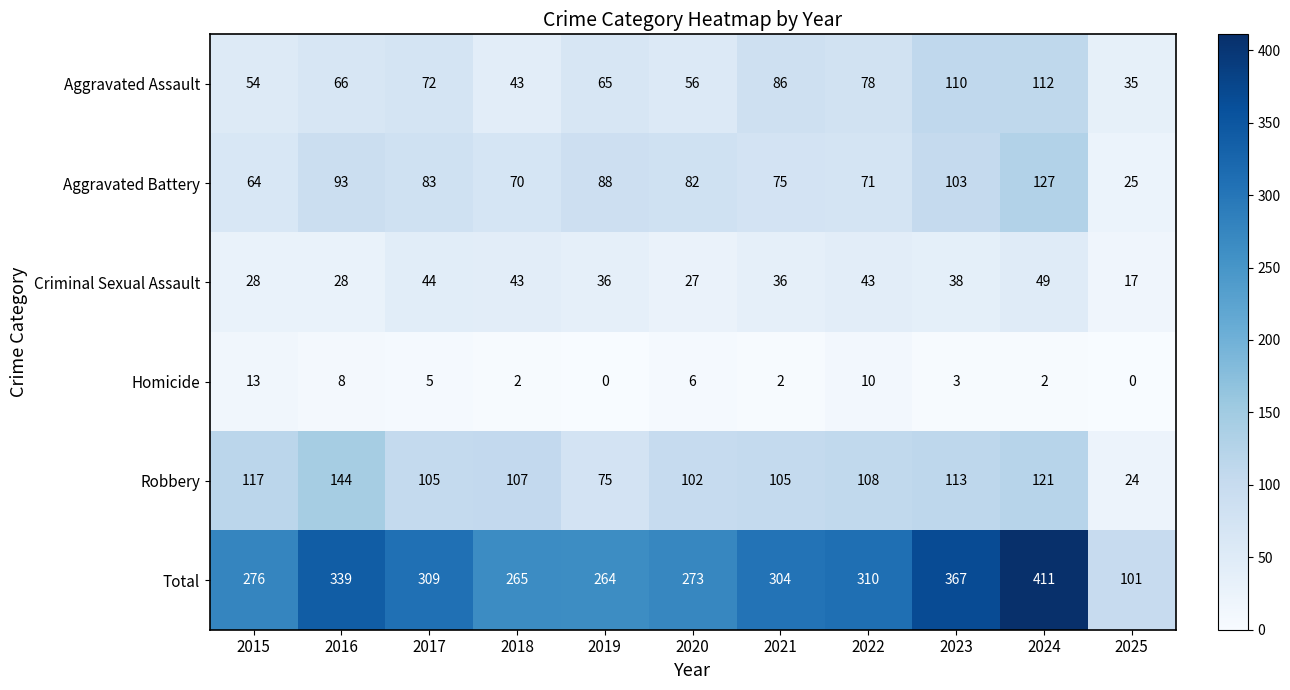

Rank the series by their maximum value, from highest to lowest.

Total, Robbery, Aggravated Battery, Aggravated Assault, Criminal Sexual Assault, Homicide